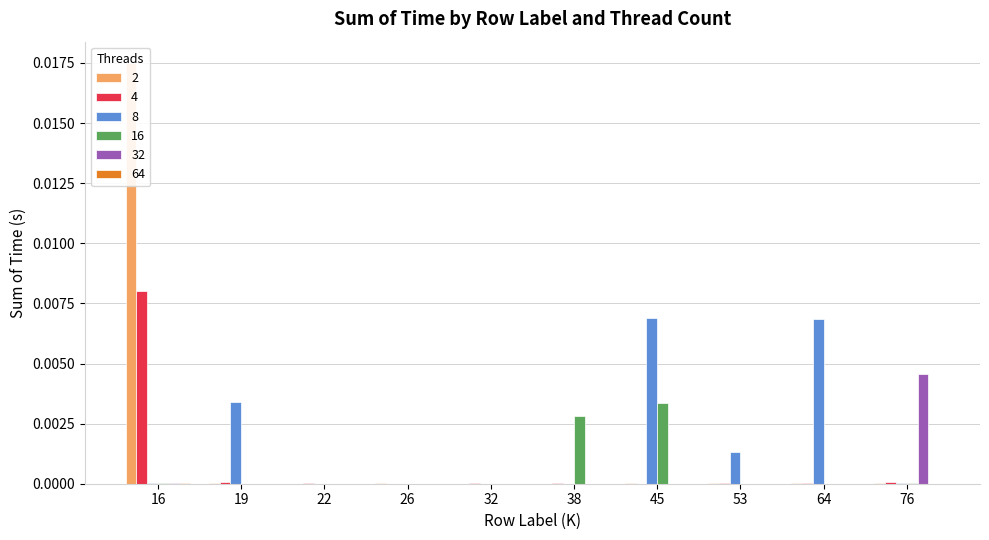

Is it true that 32 equals 0.0 at 16?

False